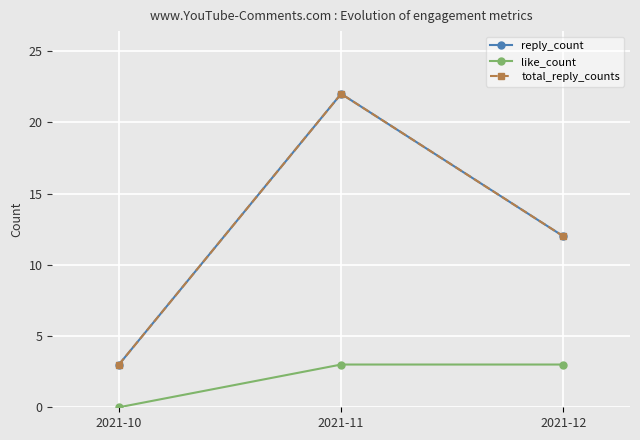

How many like_count values are between 0 and 3?

3